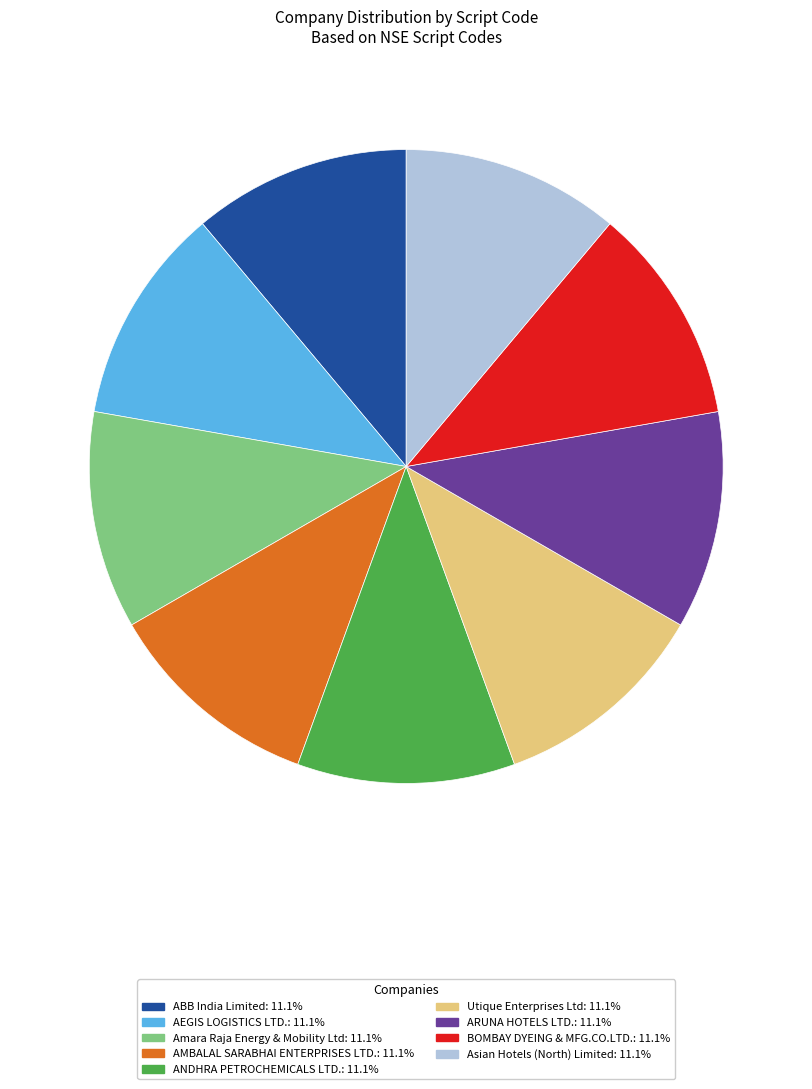

Is it true that AEGIS LOGISTICS LTD. is 11% of the pie?

True